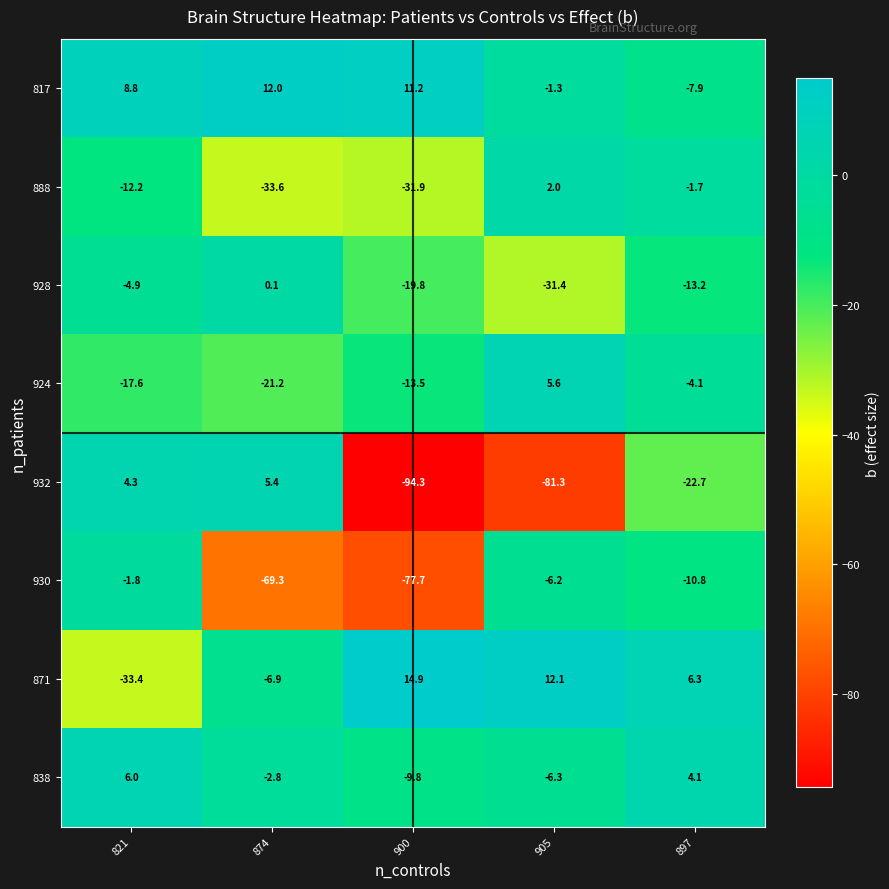

Count the number of categories in the chart.

5